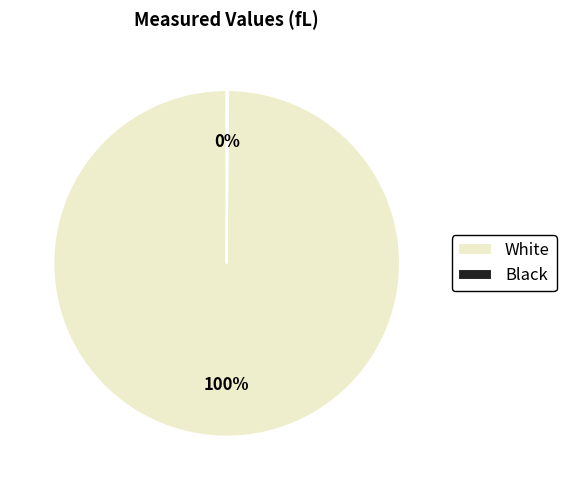

Which category has the biggest portion of the pie?

White